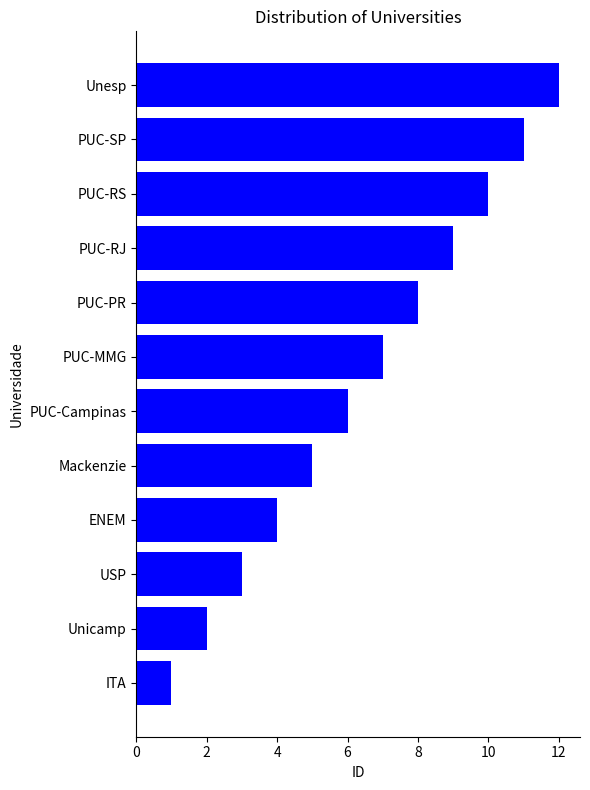

How many values are below 7?

6